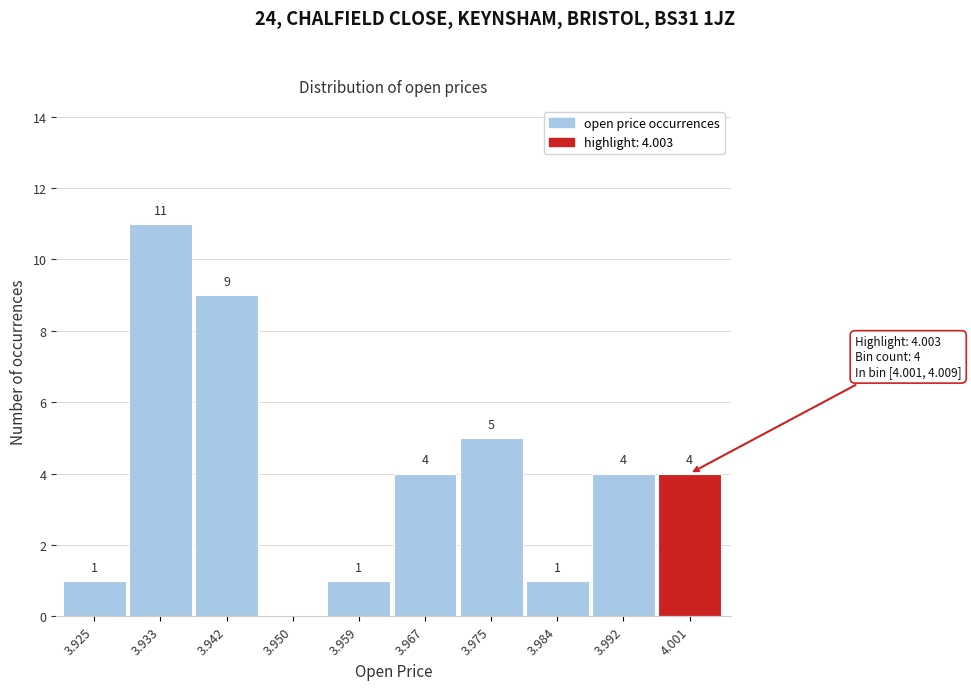

Reading left to right, list all the values displayed in this chart.

3.925=1	3.933=11	3.942=9	3.950=0	3.959=1	3.967=4	3.975=5	3.984=1	3.992=4	4.001=4